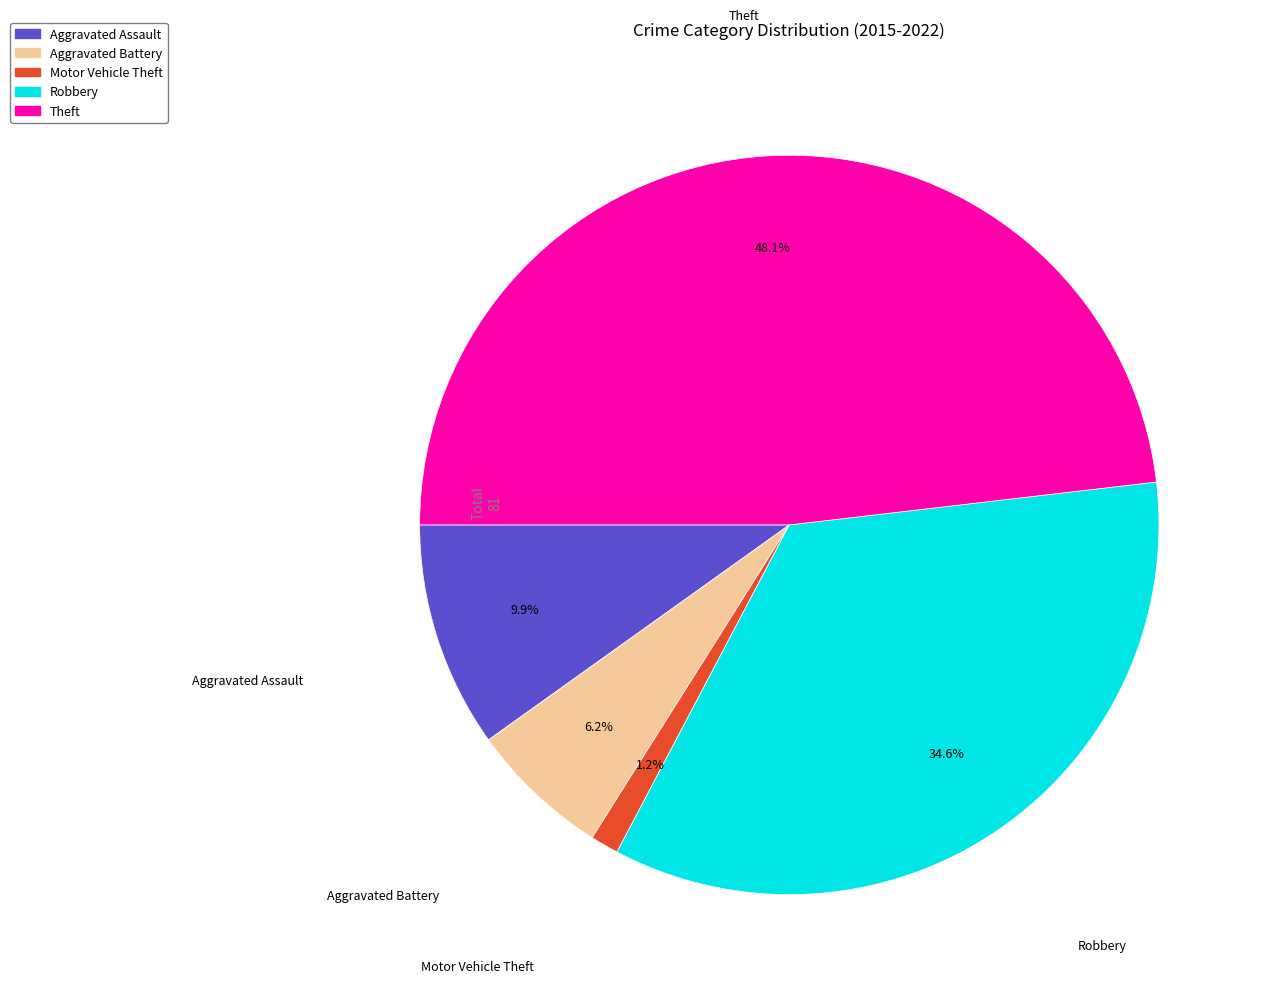

To the nearest percent, what is the combined percentage of Motor Vehicle Theft and Theft?

49%